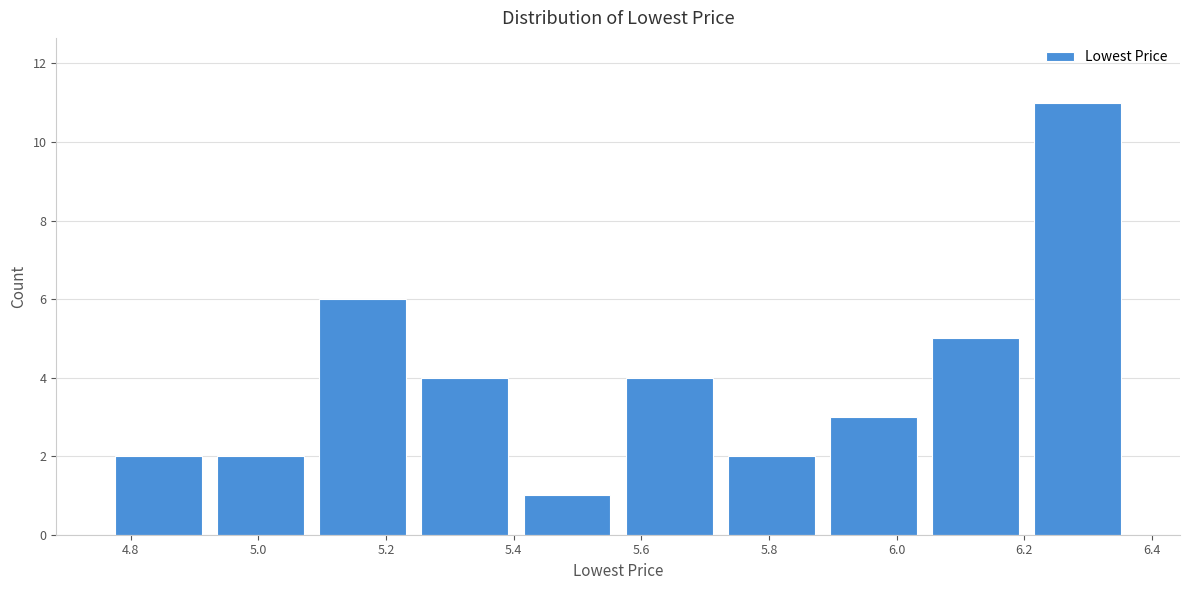

Reading left to right, transcribe this chart: for each bar, give the range it covers on the x-axis and its height. Neither the bar edges nor the heights are printed on the chart, so give them approximately, as read against the axes.

4.76 to 4.92: 2
4.92 to 5.08: 2
5.08 to 5.24: 6
5.24 to 5.40: 4
5.40 to 5.56: 1
5.56 to 5.72: 4
5.72 to 5.88: 2
5.88 to 6.04: 3
6.04 to 6.20: 5
6.20 to 6.36: 11